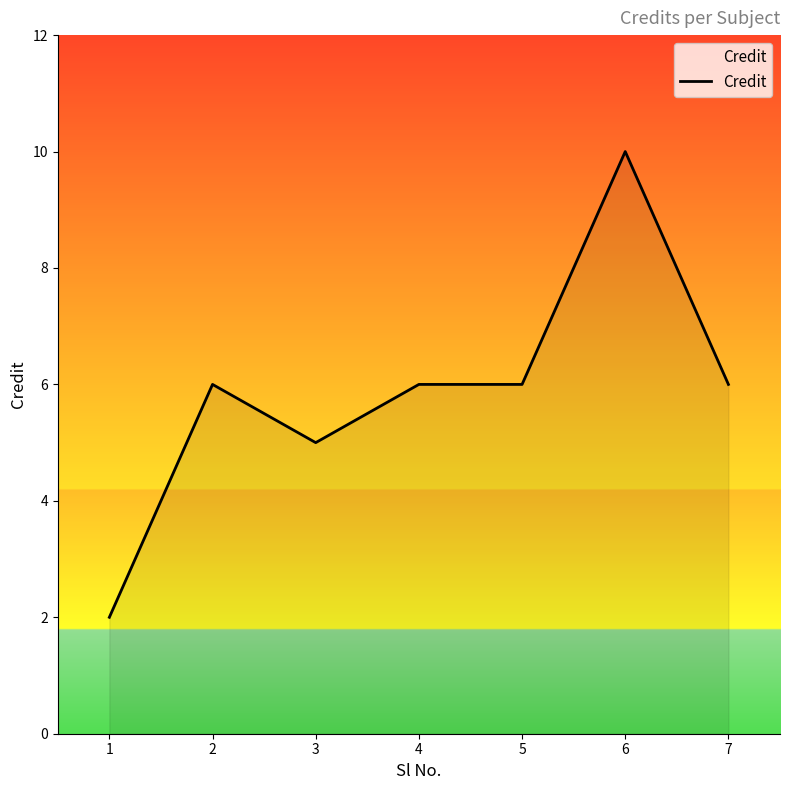

Which category has the lowest value across all series?

1